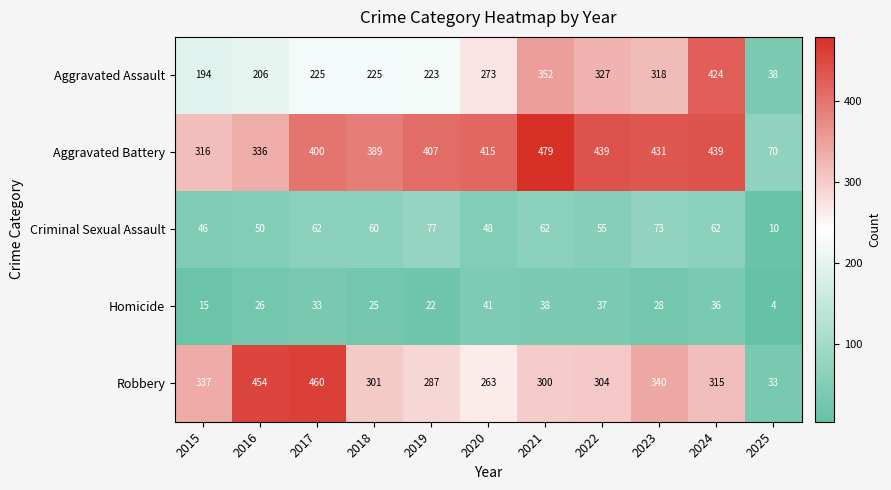

What is the difference between the maximum and minimum values in the Aggravated Battery series?

409